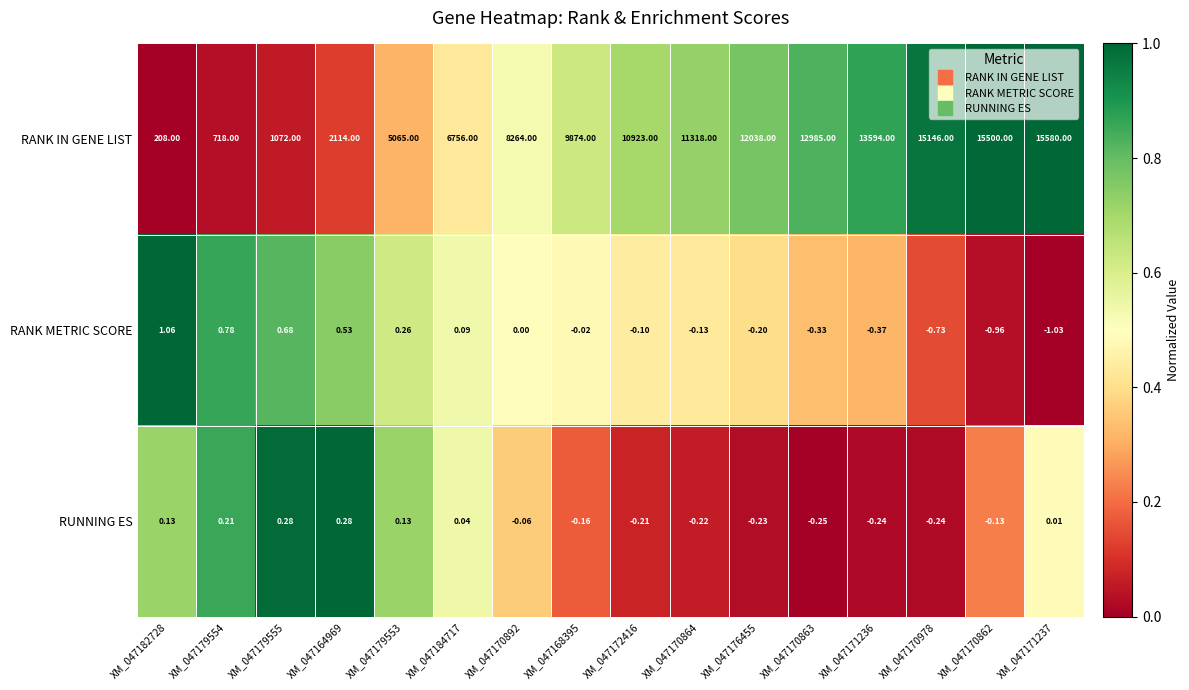

Rank the series by their maximum value, from highest to lowest.

RANK IN GENE LIST, RANK METRIC SCORE, RUNNING ES